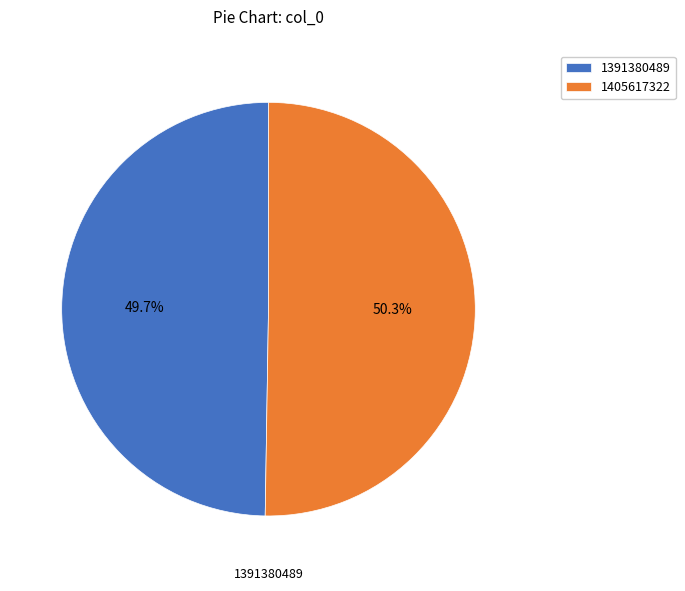

Which slice is the largest?

1405617322